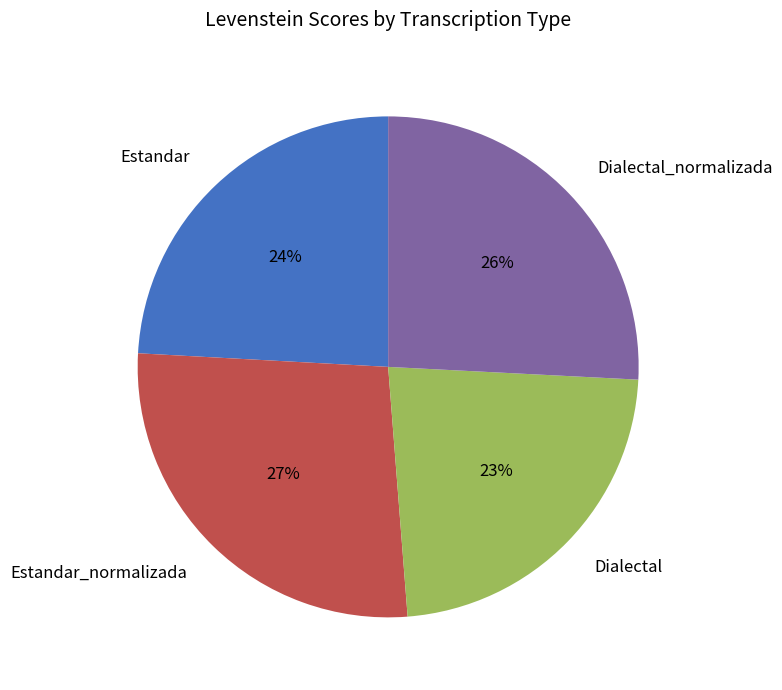

Which category has the smallest portion of the pie?

Dialectal